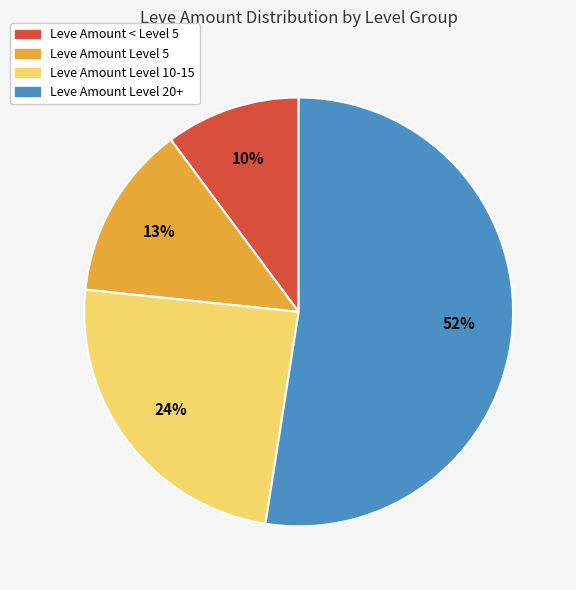

To the nearest percent, what is the average slice percentage?

25%